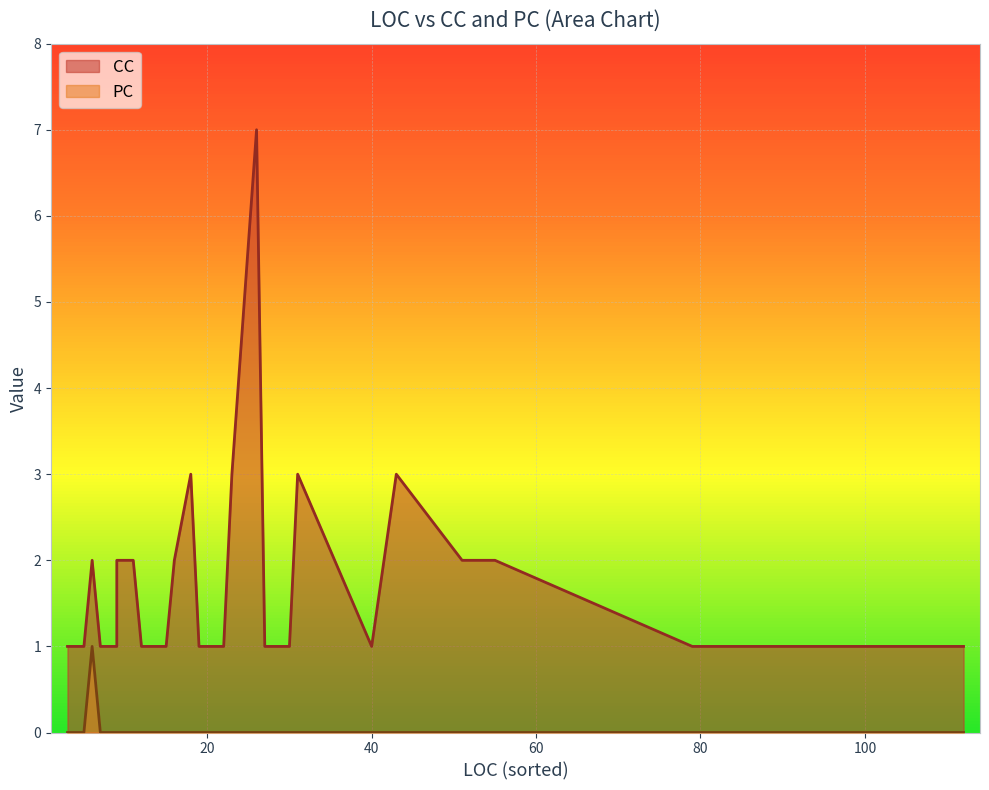

How many data points does each series have?

40